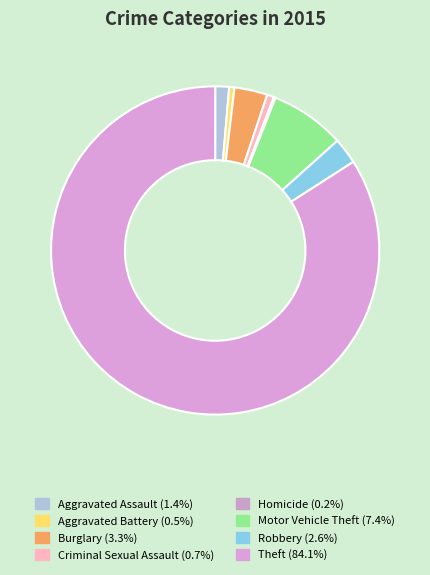

The Theft slice represents 84% of the pie. True or false?

True